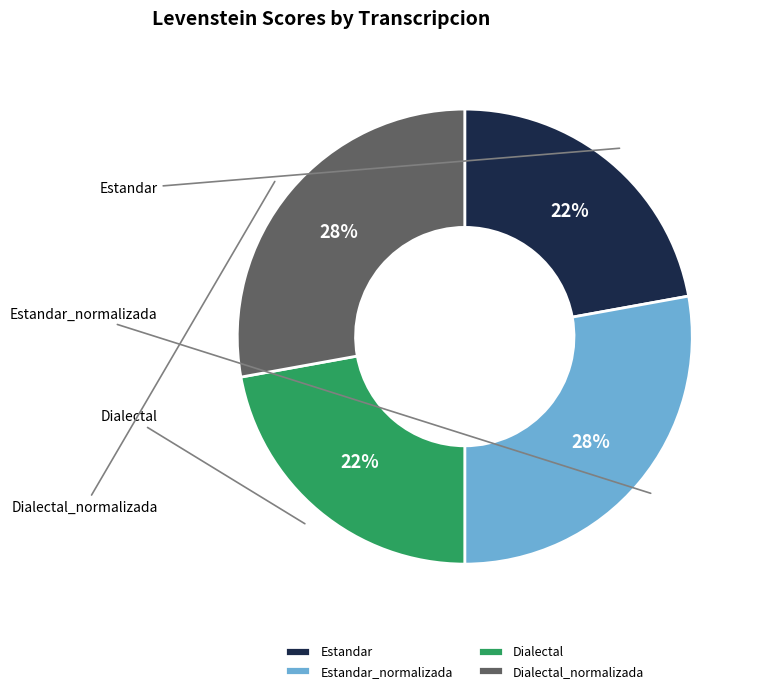

Which category has the biggest portion of the pie?

Estandar_normalizada